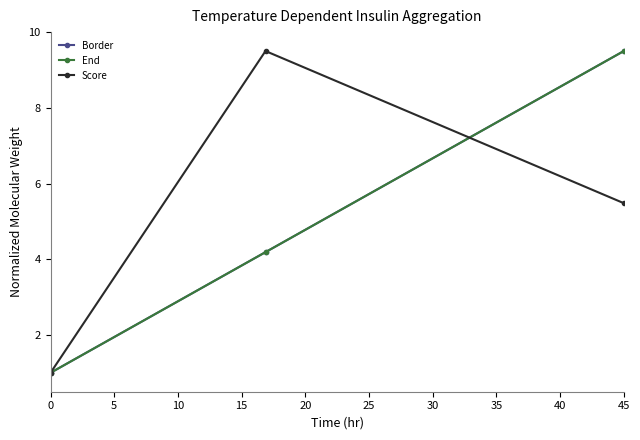

Does the chart have visible grid lines?

No